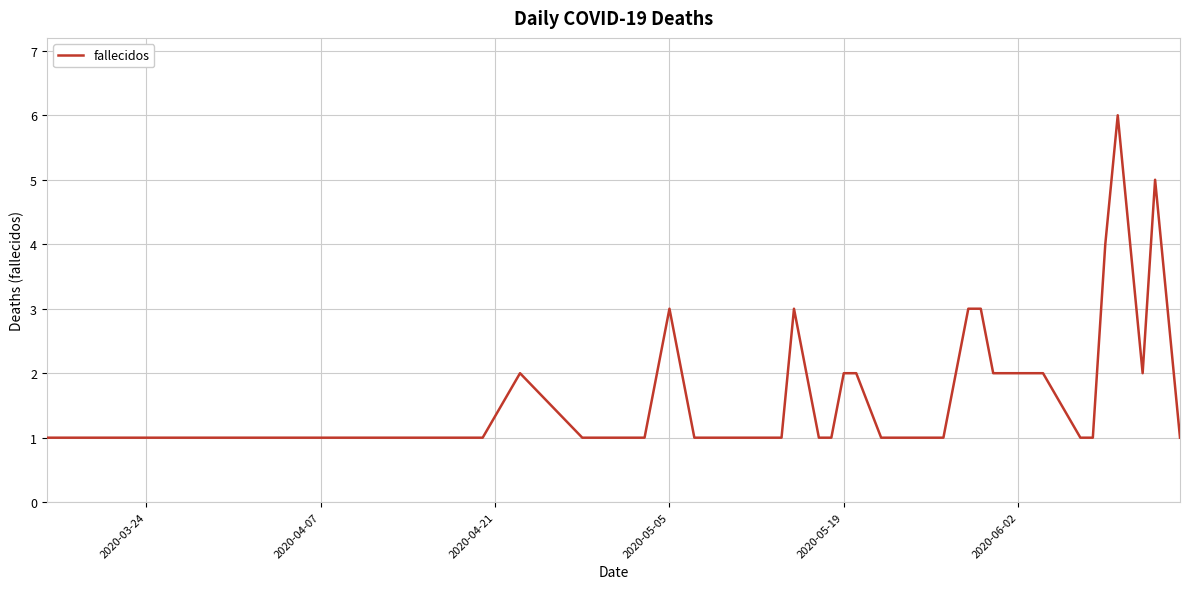

True or false: the data has more than 0 interior local peaks.

True